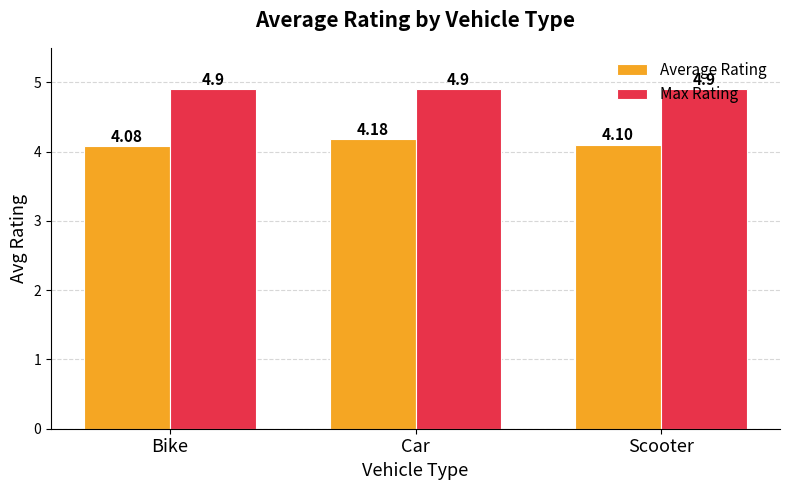

Reading left to right, transcribe all the data shown in this chart.

Average Rating: Bike=4.1	Car=4.2	Scooter=4.1
Max Rating: Bike=4.9	Car=4.9	Scooter=4.9